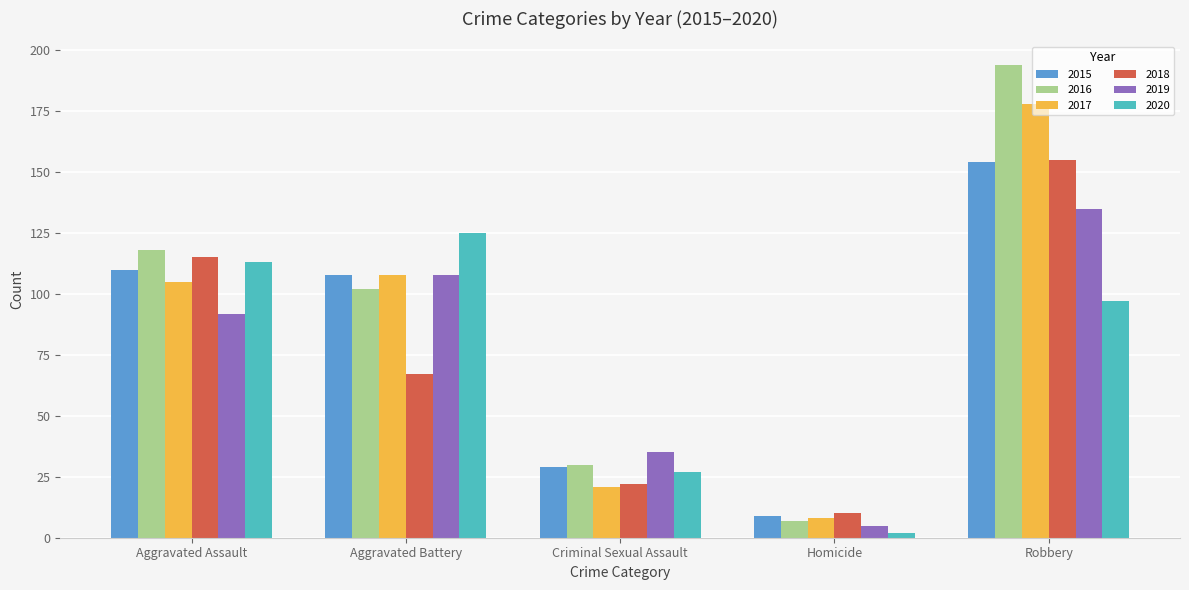

What is the difference between the highest and lowest values at Homicide?

8